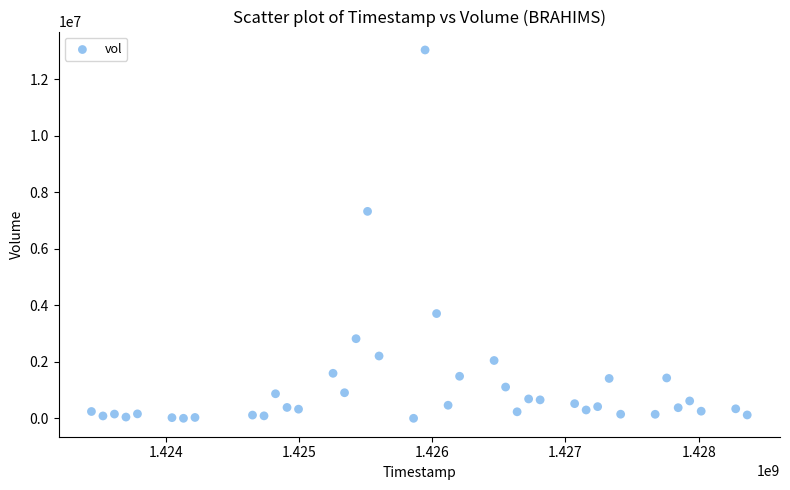

What Y value in the scatter plot is closest to 6516250?

7322100